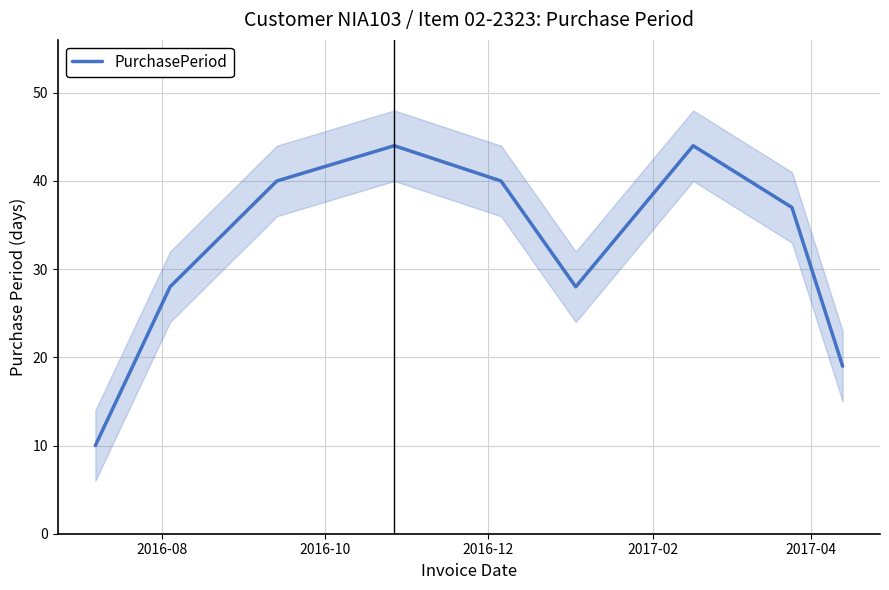

What is the highest value of the PurchasePeriod series?

44